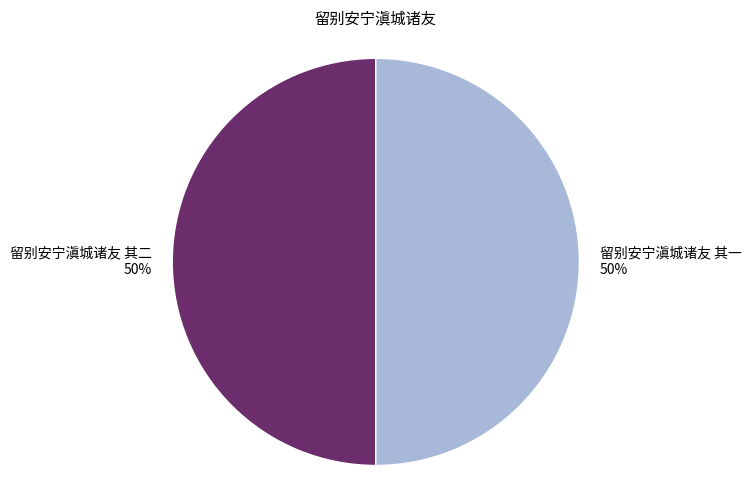

Combined, do 留别安宁滇城诸友 其一 and 留别安宁滇城诸友 其二 account for over 50%?

Yes